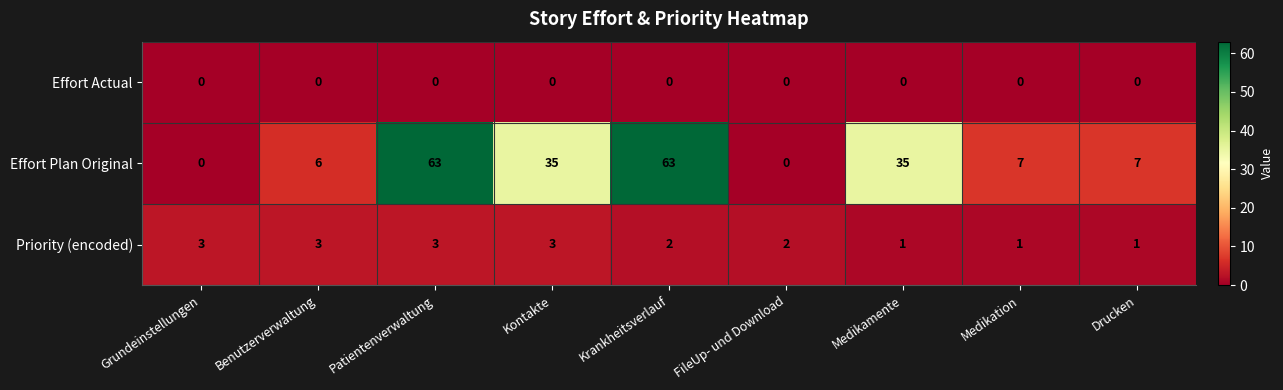

Rank the series at Kontakte from highest to lowest value.

Effort Plan Original, Priority (encoded), Effort Actual